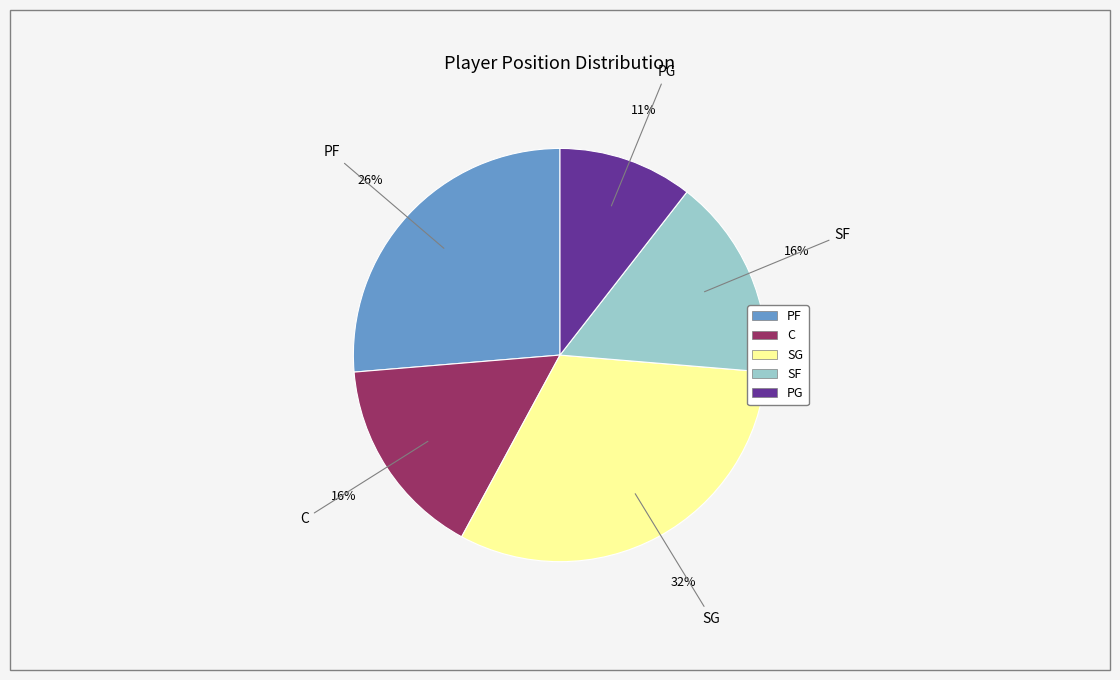

To the nearest percent, what percentage of the pie is PG?

11%